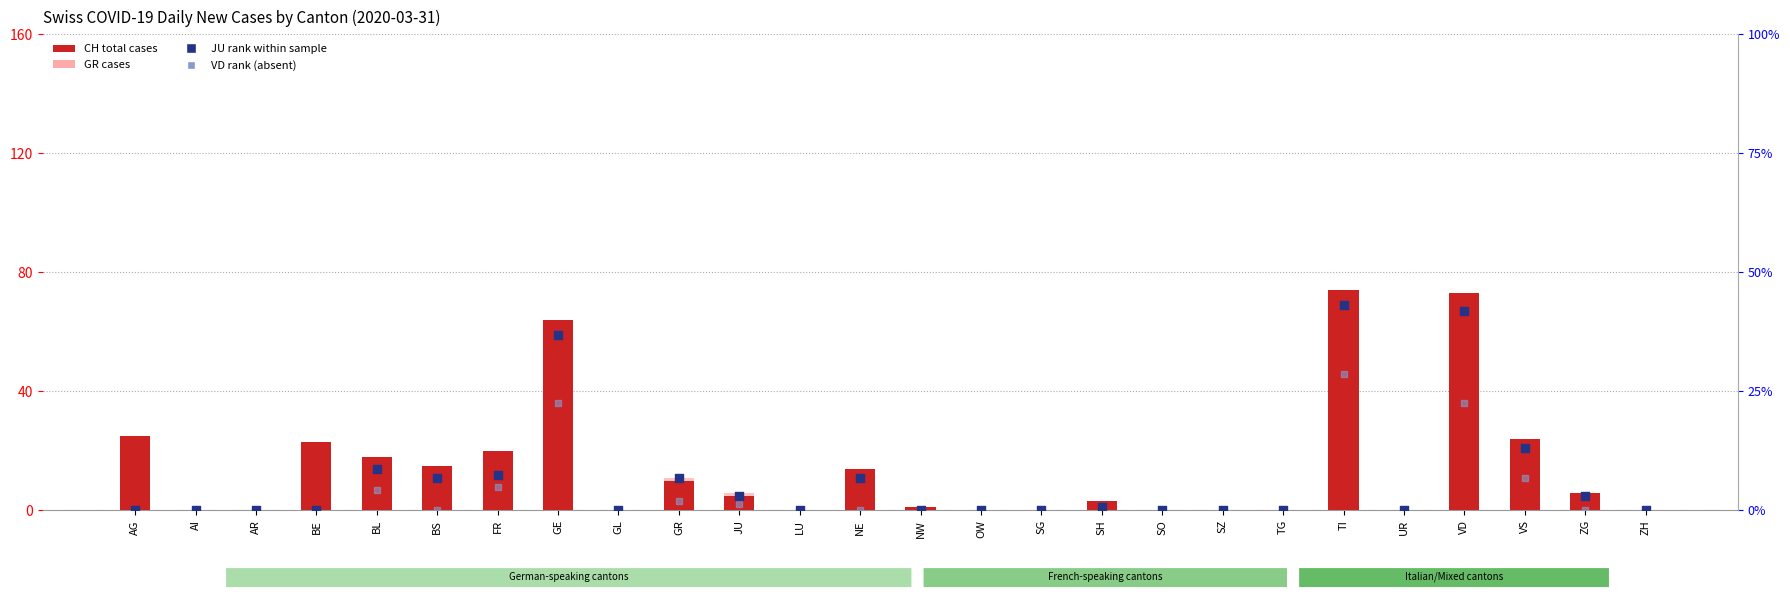

Which series has the widest spread of Y values?

CH (total)